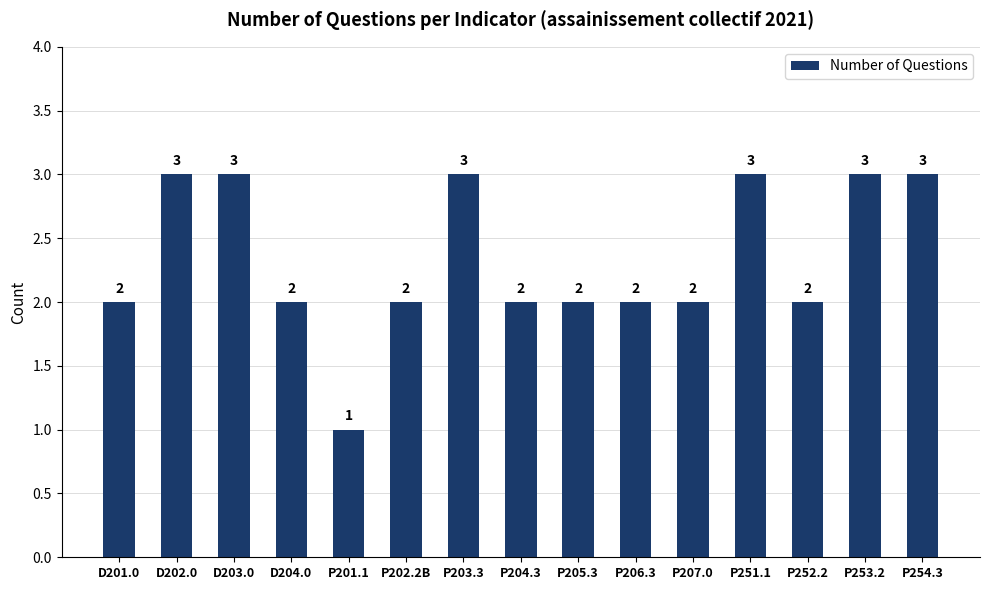

Reading right to left, extract all data points from this chart.

3	3	2	3	2	2	2	2	3	2	1	2	3	3	2